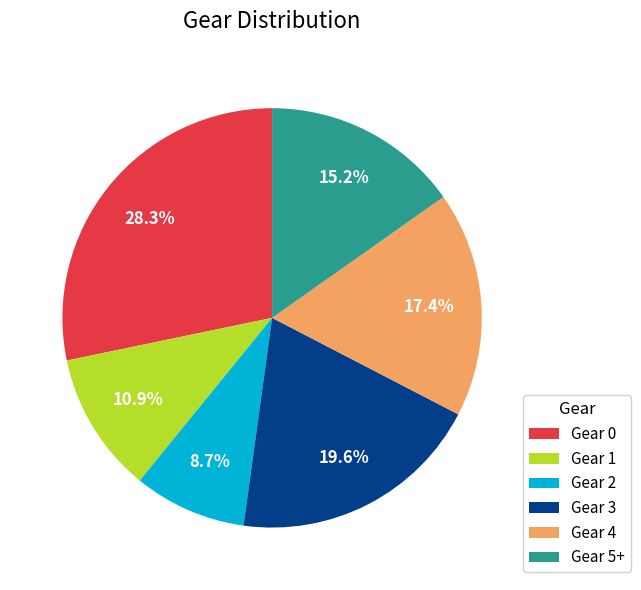

What portion of the pie excludes Gear 3?

80.4%